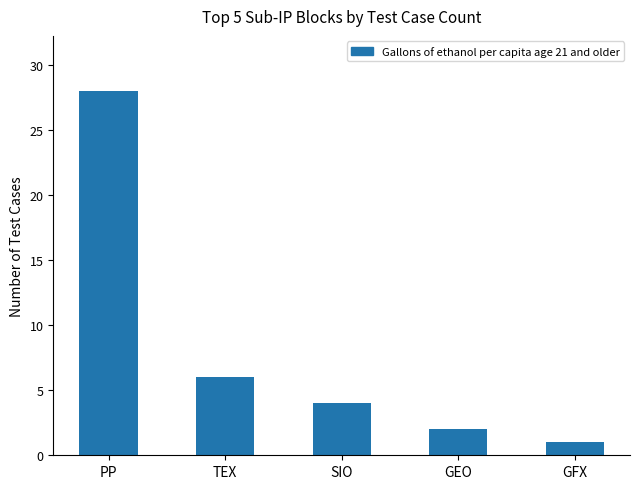

How many data points are less than 4?

2